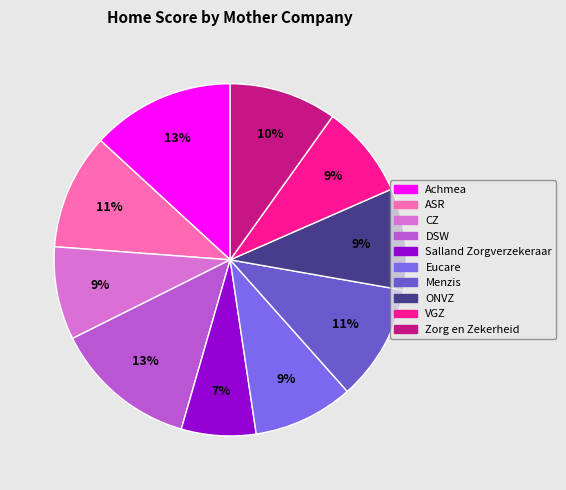

Count the number of slices in the pie.

10